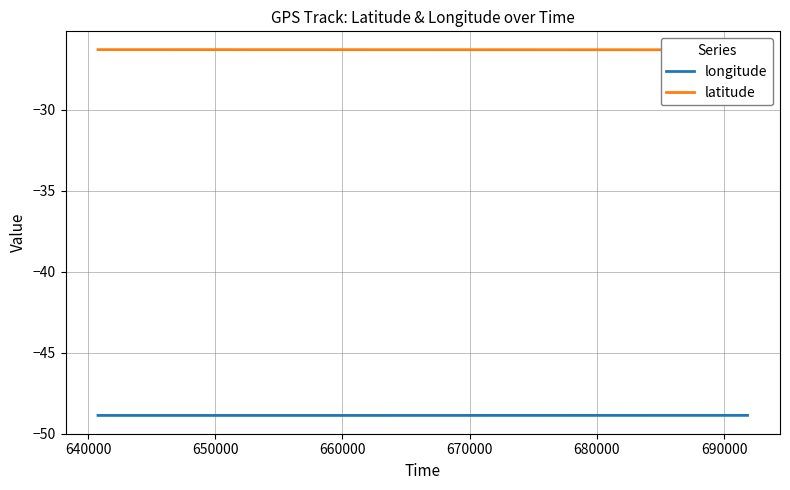

Rank the series at 660000 from lowest to highest value.

longitude, latitude